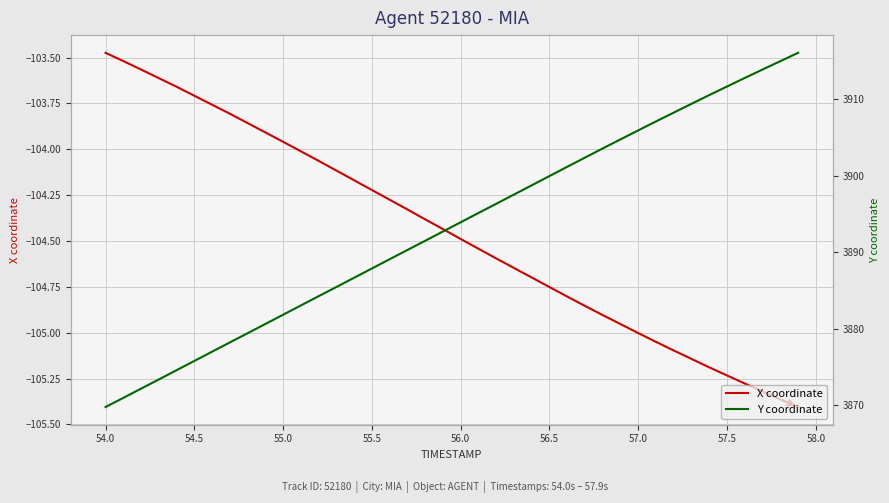

How many values in the X coordinate series exceed -104?

11